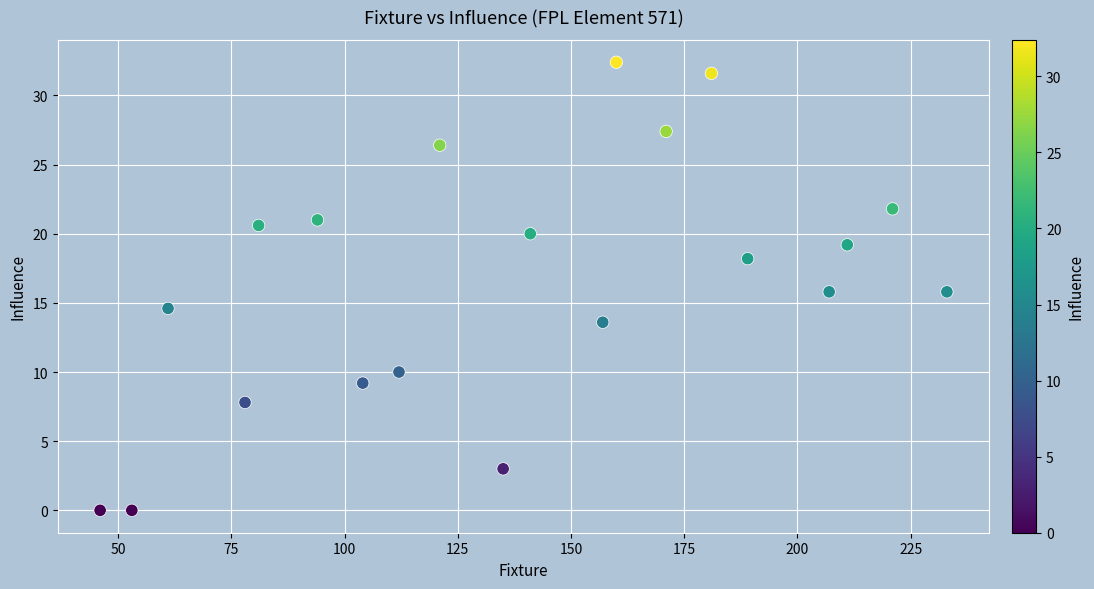

What is the range of Y values (max minus min)?

32.4